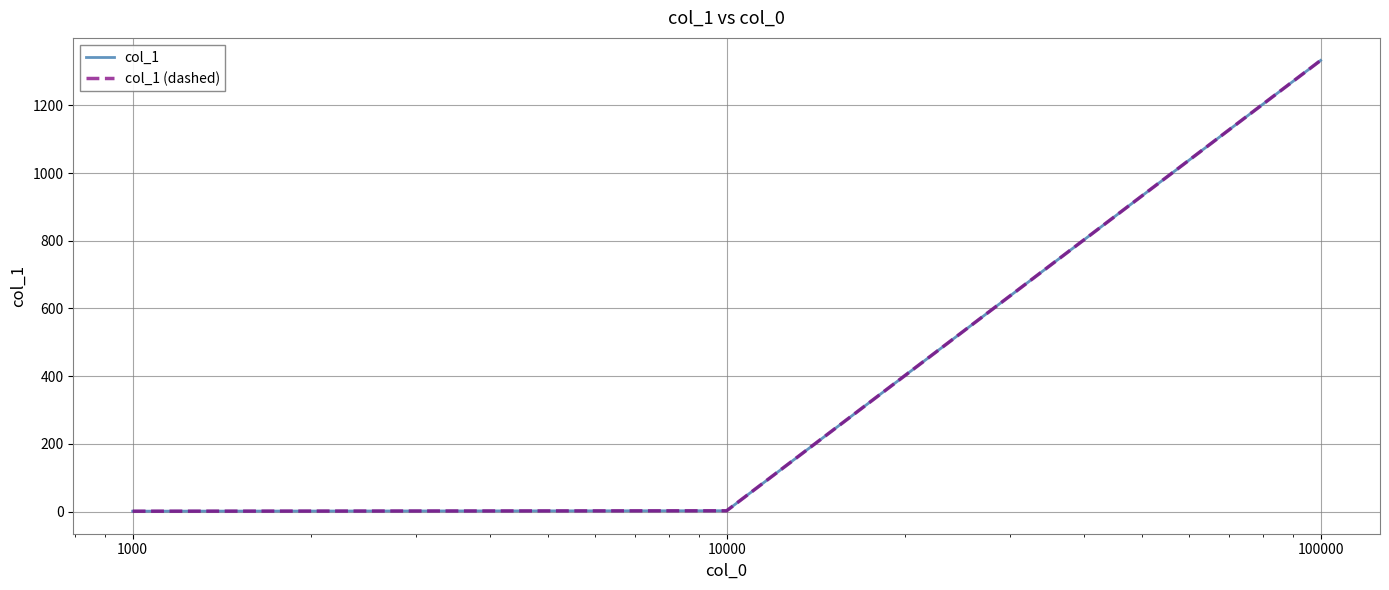

At how many categories does at least one series exceed 1118?

1